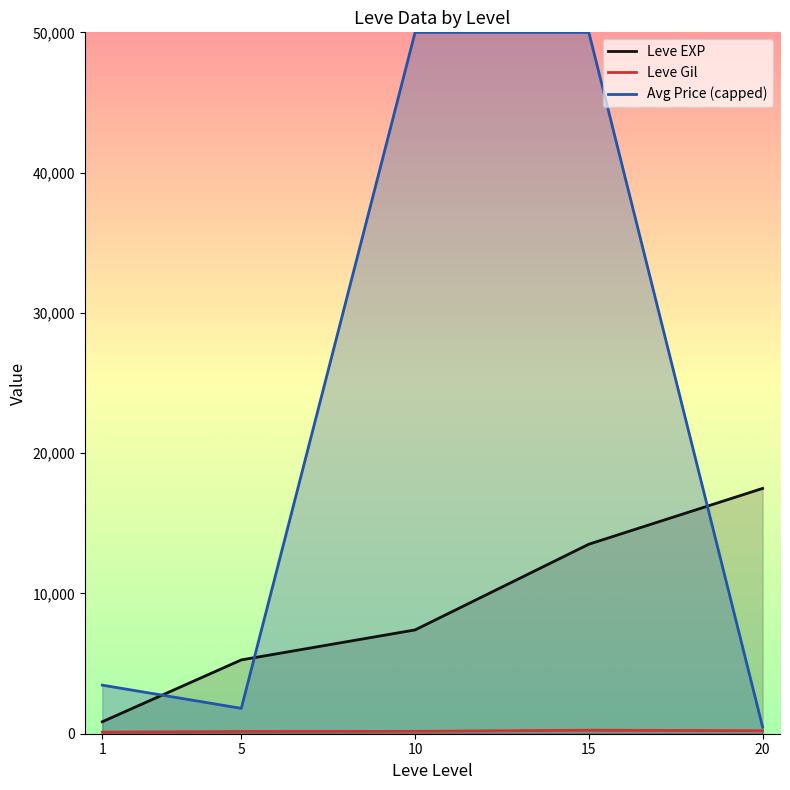

True or false: Leve Gil and Leve EXP cross at least once.

False